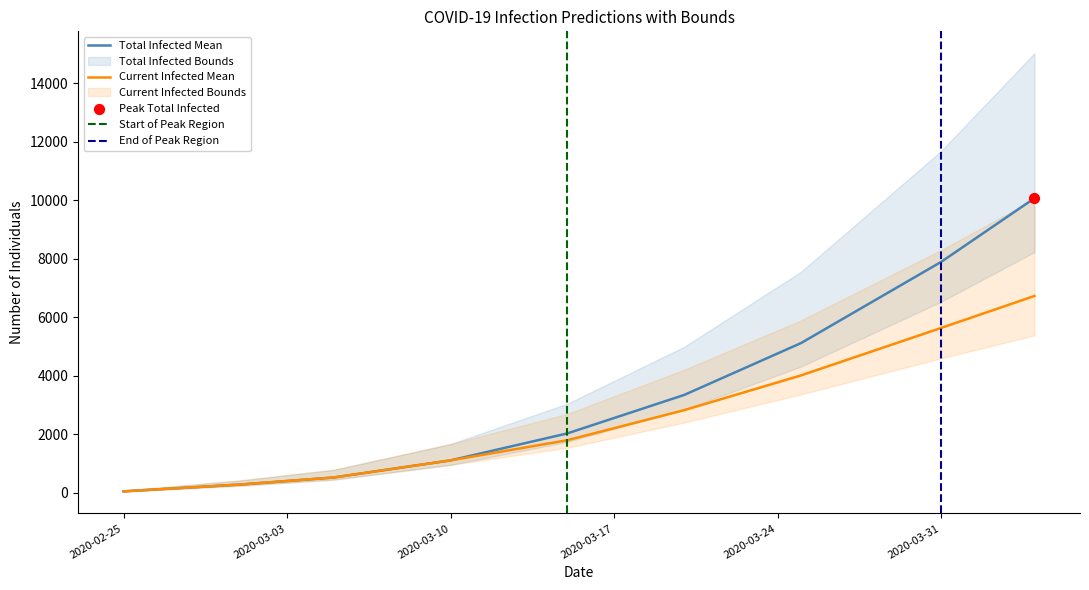

Which series has the widest spread of Y values?

predicted_total_infected_upper